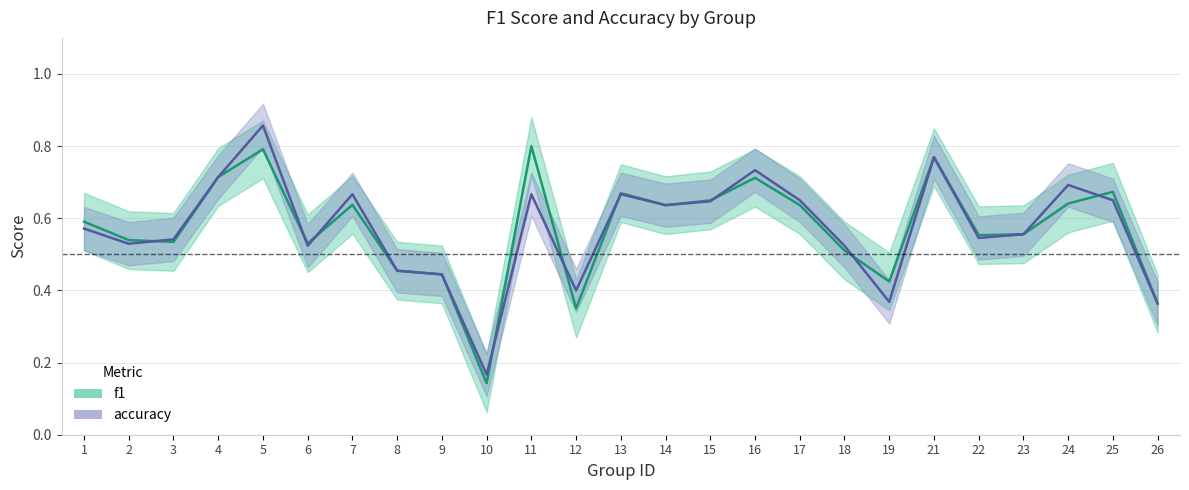

Reading right to left, list all the values displayed in this chart.

f1: 26=0.4	25=0.7	24=0.6	23=0.6	22=0.6	21=0.8	19=0.4	18=0.5	17=0.6	16=0.7	15=0.6	14=0.6	13=0.7	12=0.3	11=0.8	10=0.1	9=0.4	8=0.5	7=0.6	6=0.5	5=0.8	4=0.7	3=0.5	2=0.5	1=0.6
accuracy: 26=0.4	25=0.7	24=0.7	23=0.6	22=0.5	21=0.8	19=0.4	18=0.5	17=0.7	16=0.7	15=0.6	14=0.6	13=0.7	12=0.4	11=0.7	10=0.2	9=0.4	8=0.5	7=0.7	6=0.5	5=0.9	4=0.7	3=0.5	2=0.5	1=0.6